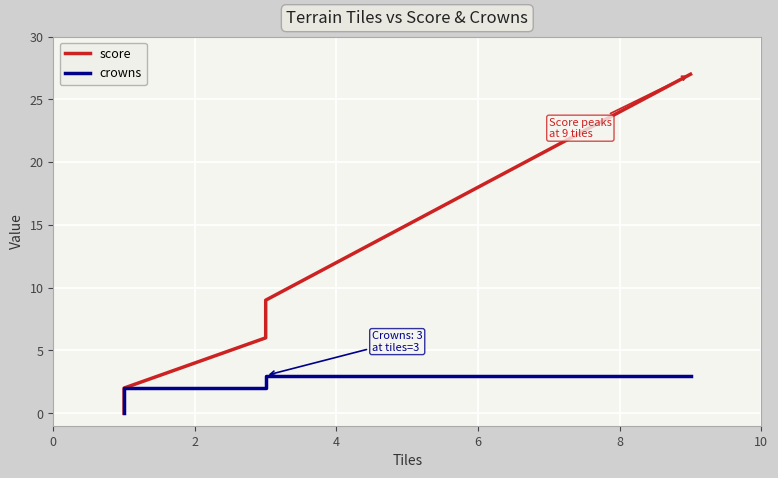

Which series has the largest total across all categories?

score